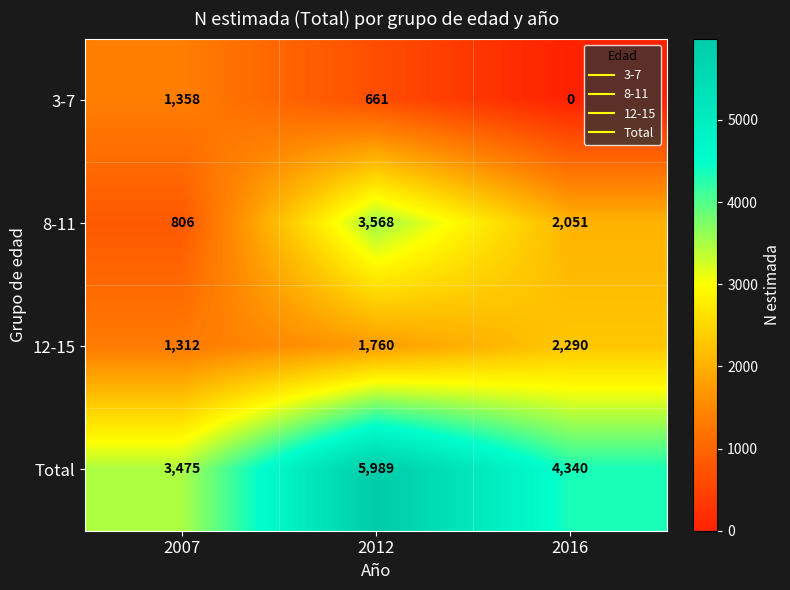

Is it true that 3-7 equals 143 at 2012?

False